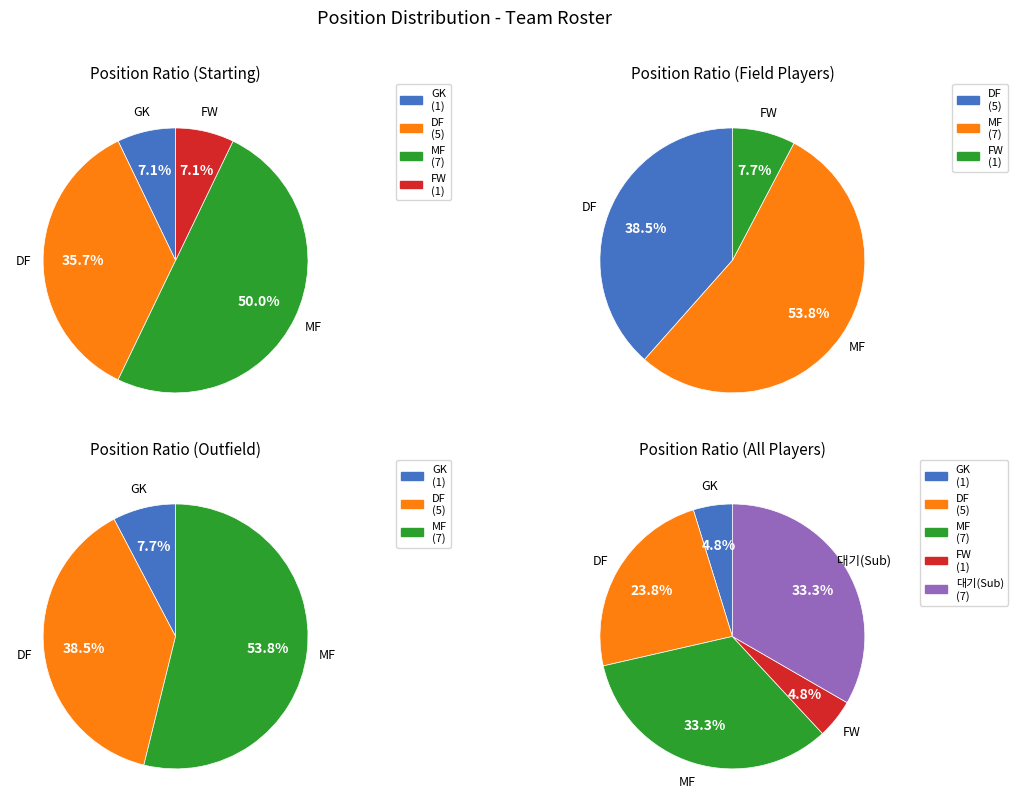

To the nearest percent, what portion does DF represent?

24%